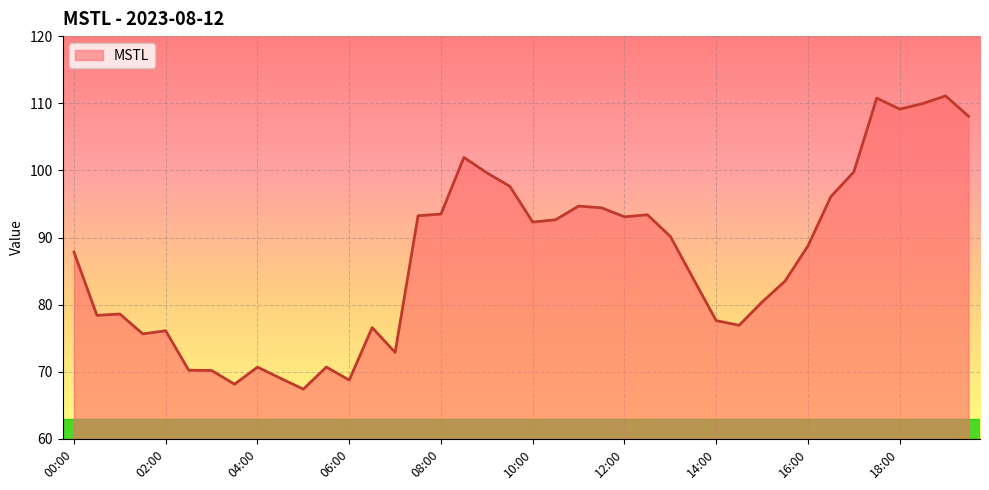

What is the difference between the maximum and minimum values?

43.7